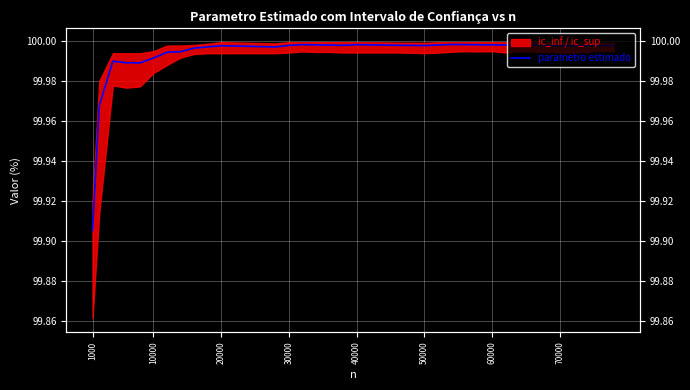

Reading left to right, list all the values displayed in this chart.

99.9	100.0	100.0	100.0	100.0	100.0	100.0	100.0	100.0	100.0	100.0	100.0	100.0	100.0	100.0	100.0	100.0	100.0	100.0	100.0	100.0	100.0	100.0	100.0	100.0	100.0	100.0	100.0	100.0	100.0	100.0	100.0	100.0	100.0	100.0	100.0	100.0	100.0	100.0	100.0